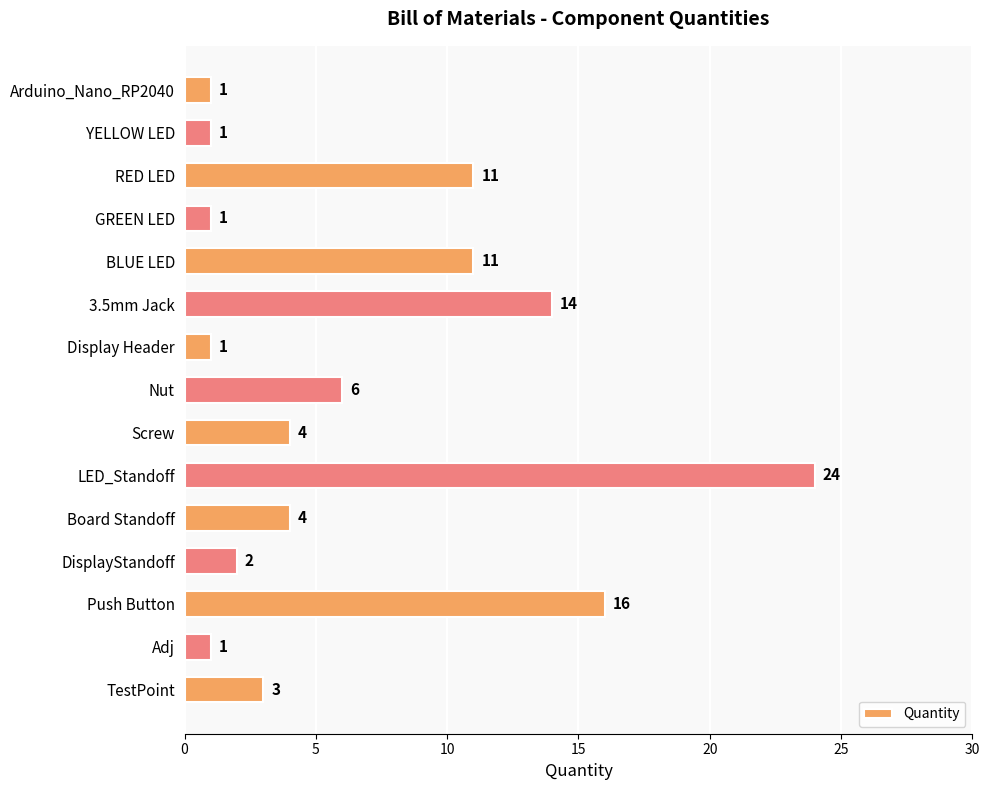

What is the label of the 9th bar from the top?

Screw